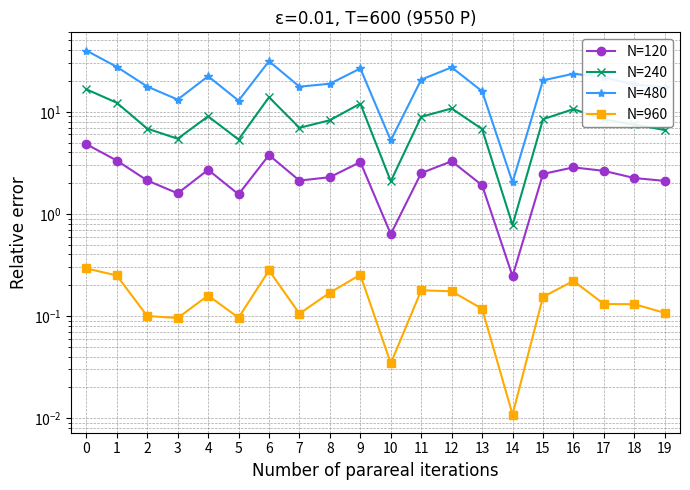

How many lines are shown in the chart?

4